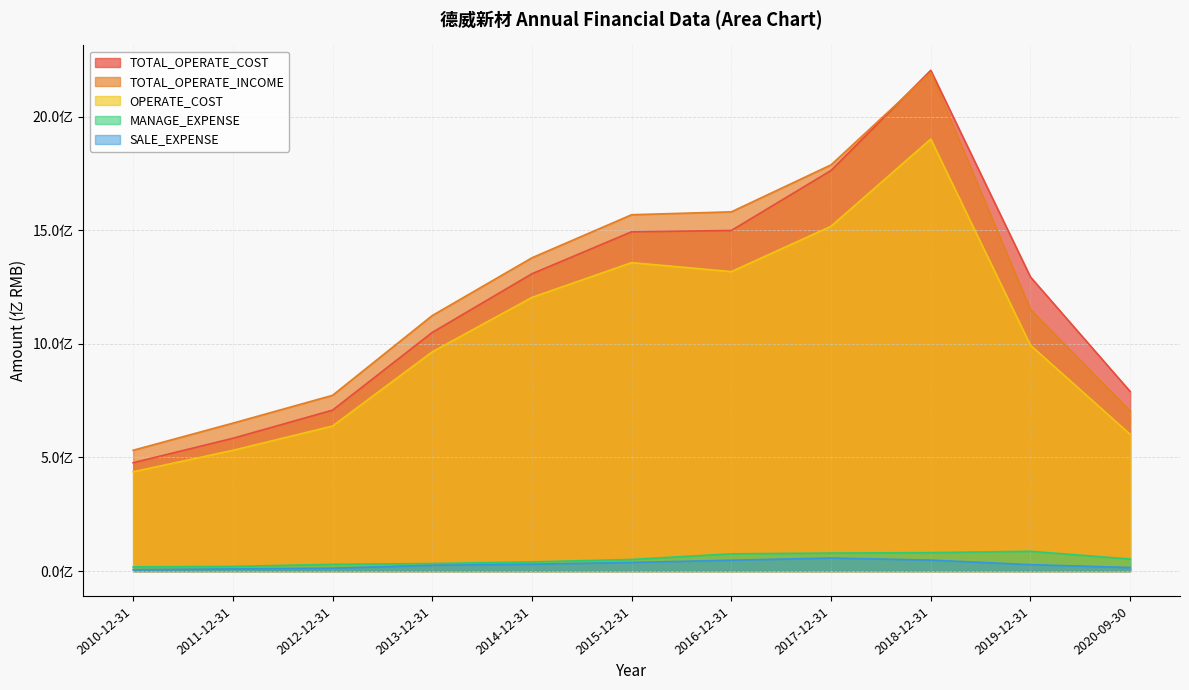

At which label does OPERATE_COST first exceed 993800511?

2014-12-31